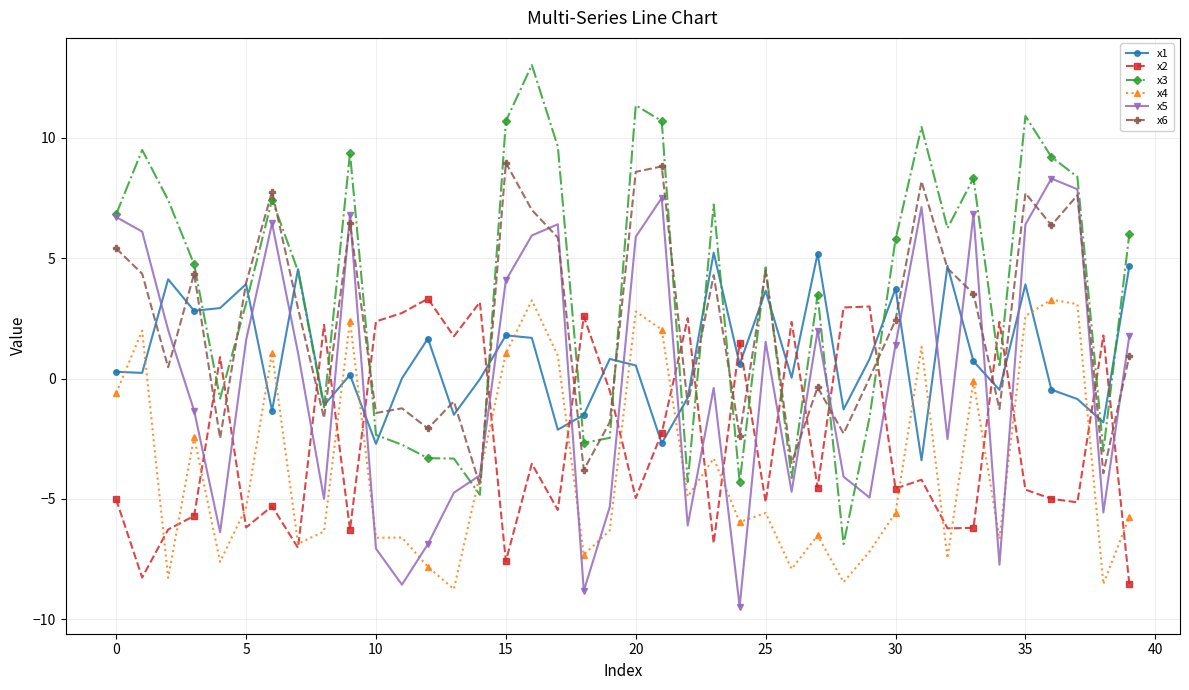

What is the value of the x5 point at the 33rd from the left?

-2.5